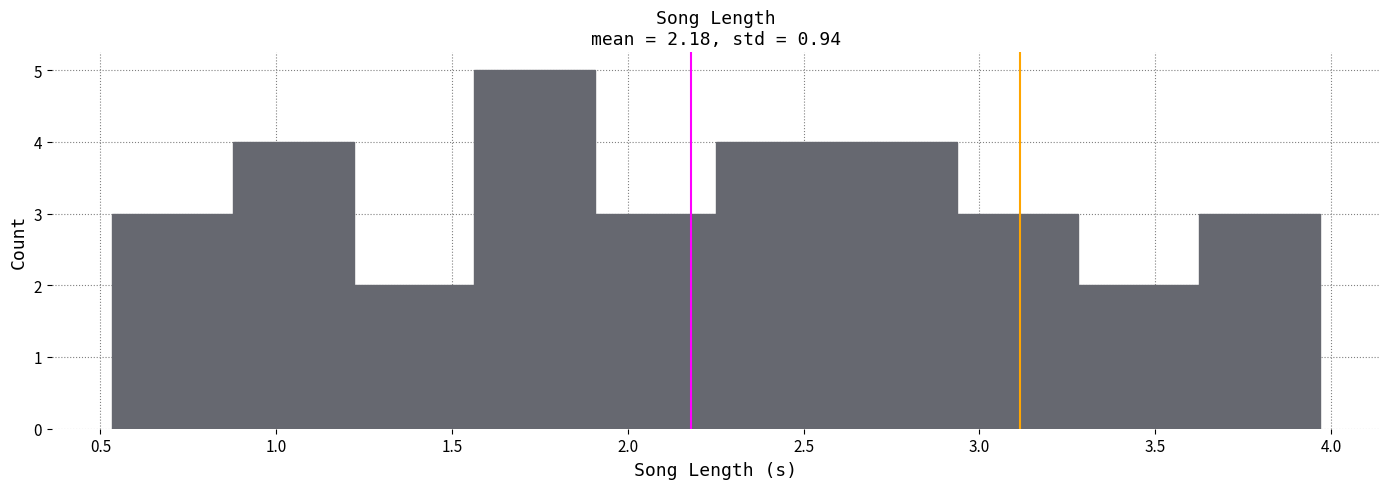

Reading left to right, transcribe this chart: for each bar, give the range it covers on the x-axis and its height. Neither the bar edges nor the heights are printed on the chart, so give them approximately, as read against the axes.

0.55 to 0.90: 3
0.90 to 1.20: 4
1.20 to 1.55: 2
1.55 to 1.90: 5
1.90 to 2.25: 3
2.25 to 2.60: 4
2.60 to 2.95: 4
2.95 to 3.30: 3
3.30 to 3.60: 2
3.60 to 3.95: 3